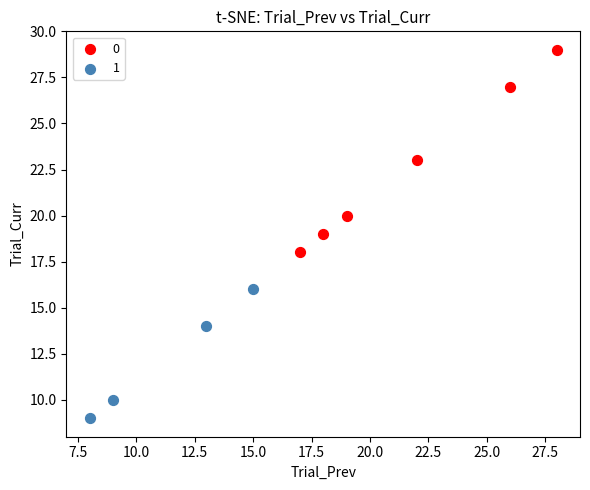

What are all the series names shown in the legend?

0, 1